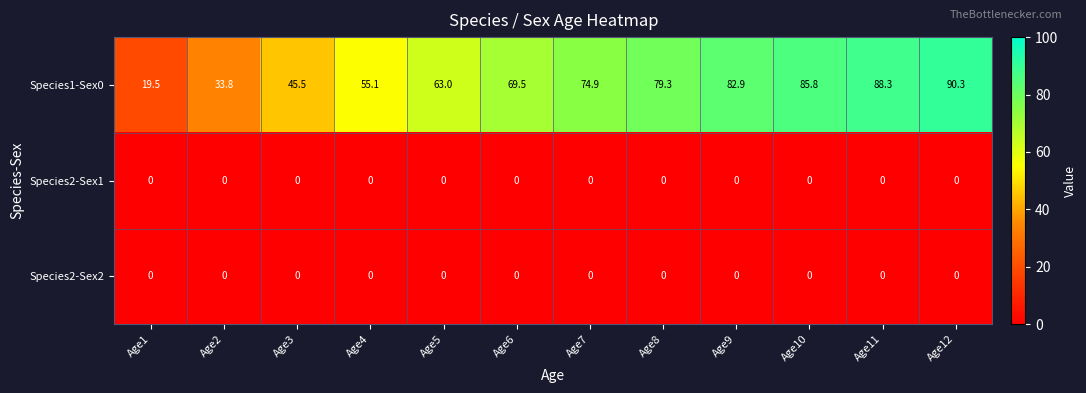

How many data points in Species1-Sex0 are above 74?

6